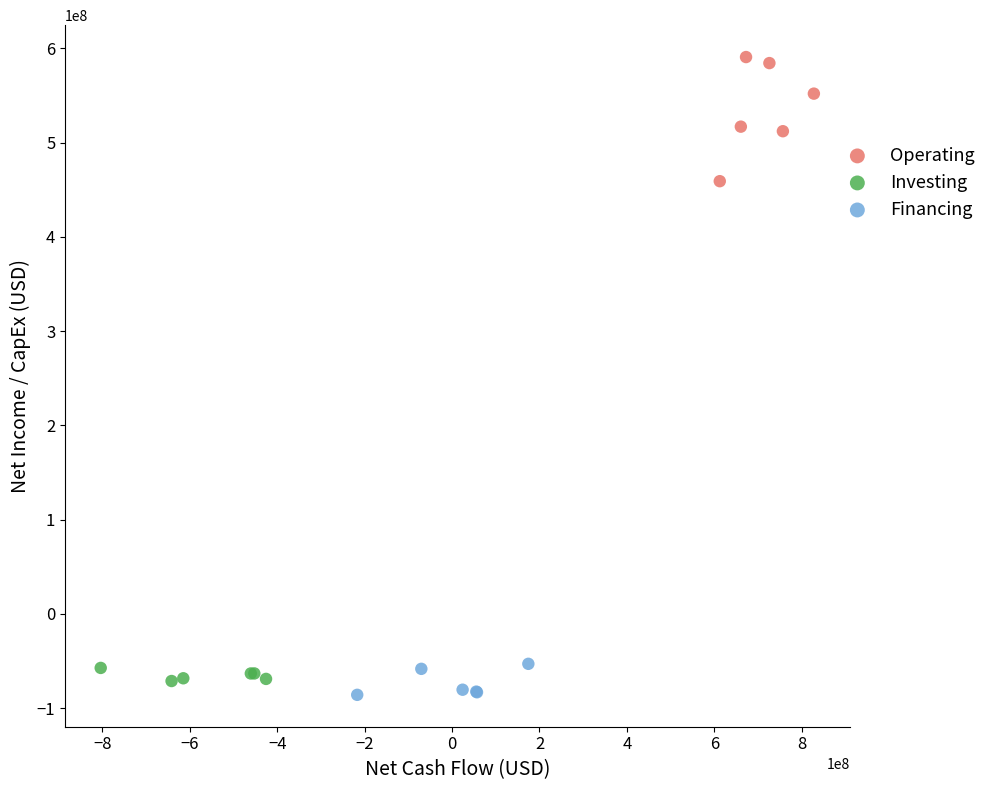

Which series has the widest spread of Y values?

Operating